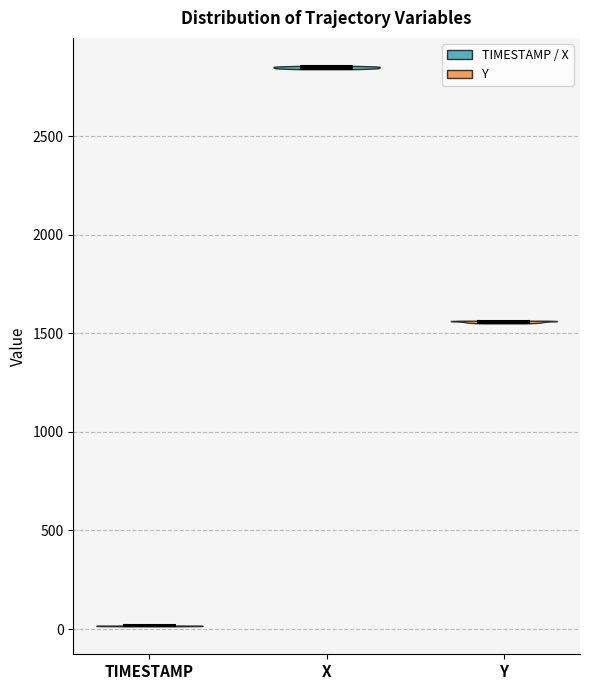

Reading left to right, read every violin against the y-axis: where its median line is, and the lowest and highest points it reaches. The values are not printed on the chart, so give them approximately, as read against the axis.

TIMESTAMP: median line 0, lowest point 0, highest point 0
X: median line 2850, lowest point 2850, highest point 2850
Y: median line 1550, lowest point 1550, highest point 1550